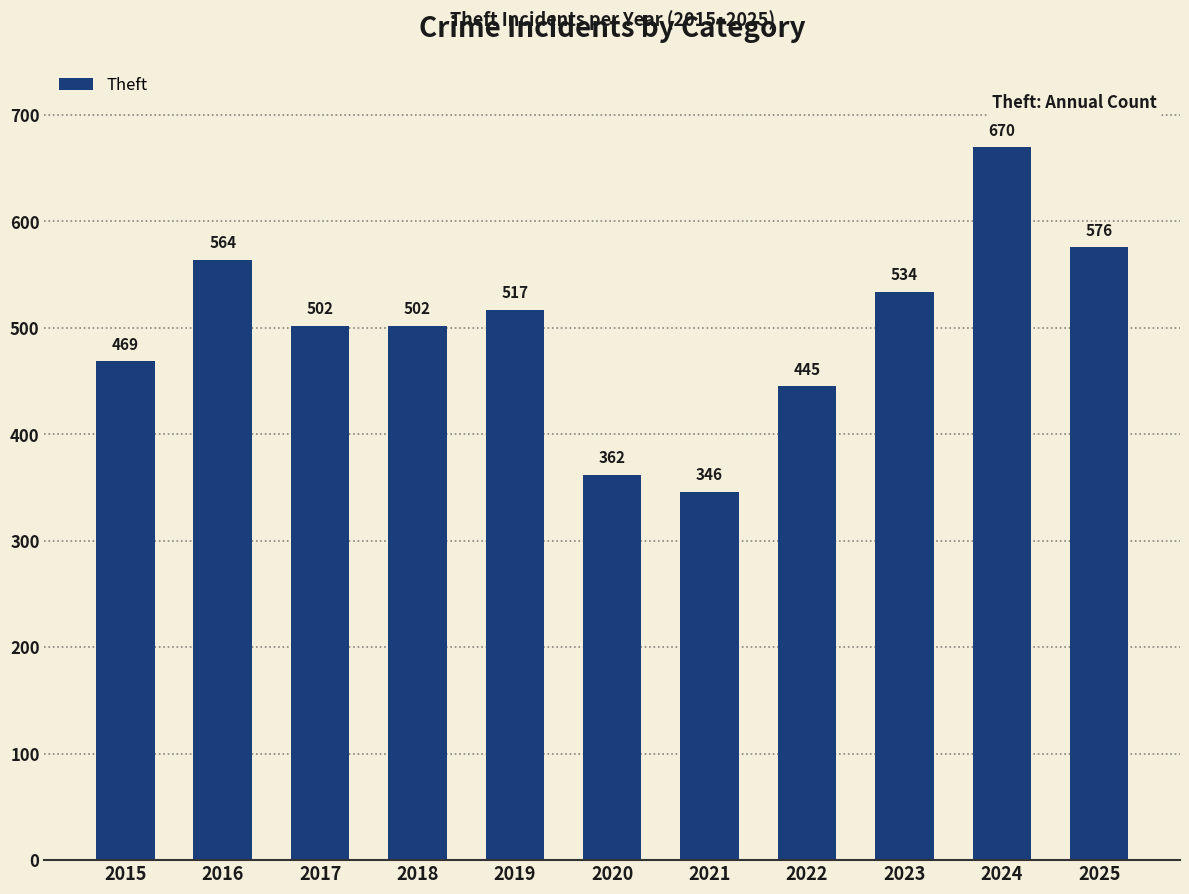

The value at 2025 is 926. True or false?

False